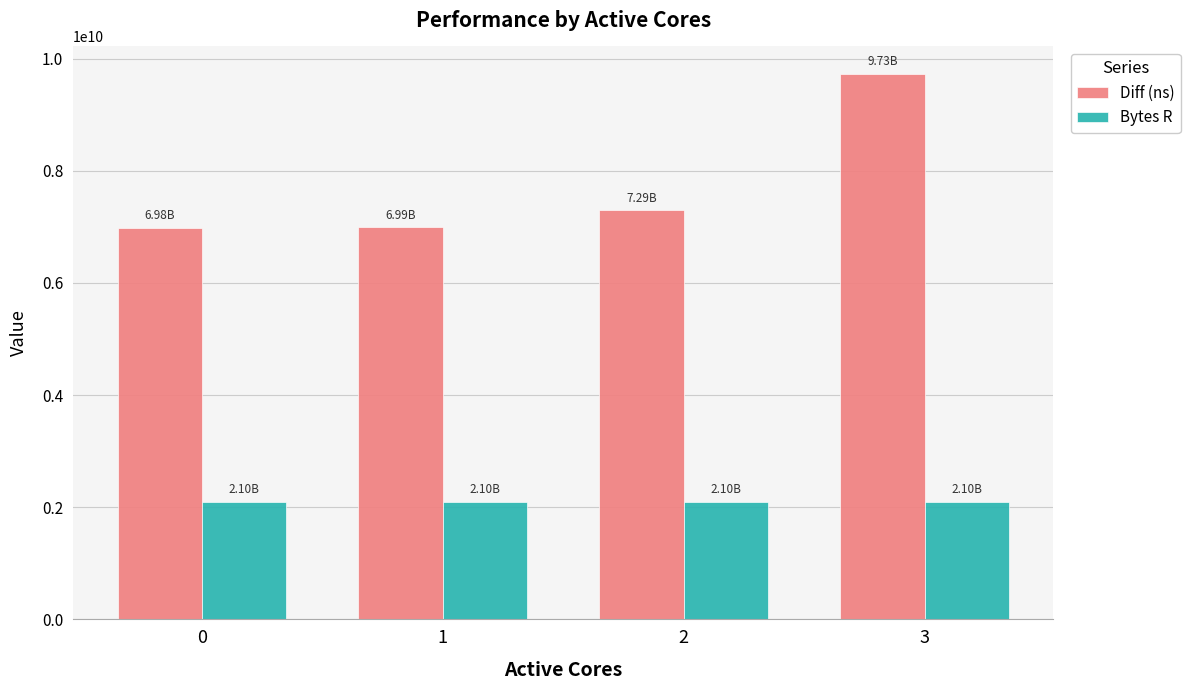

What is the approximate value of Diff (ns) at 2?

7294782234